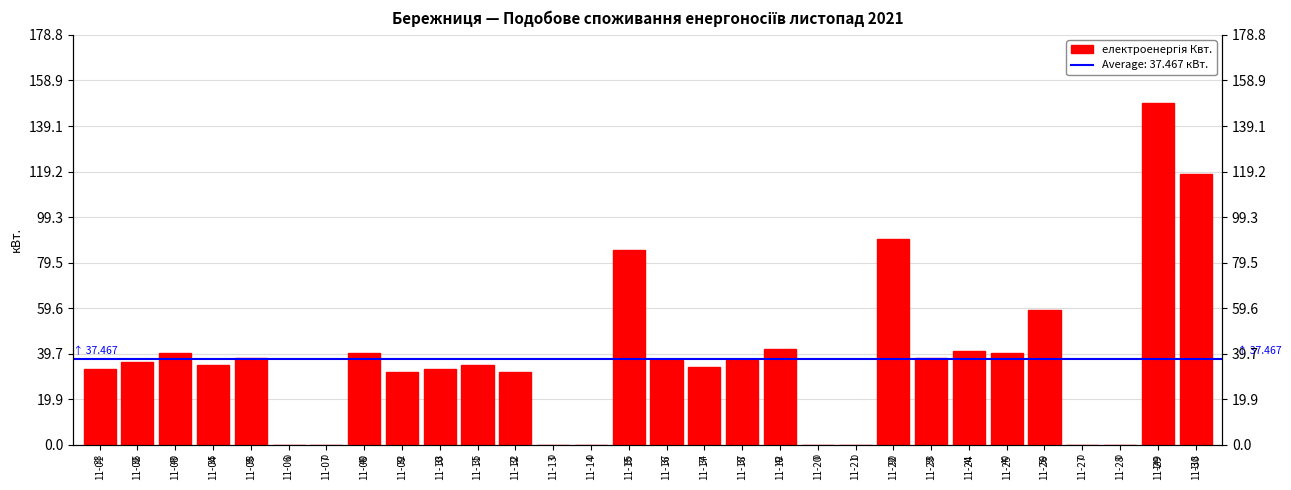

Reading right to left, list all the values displayed in this chart.

11-30=118	11-29=149	11-28=0	11-27=0	11-26=59	11-25=40	11-24=41	11-23=38	11-22=90	11-21=0	11-20=0	11-19=42	11-18=37	11-17=34	11-16=37	11-15=85	11-14=0	11-13=0	11-12=32	11-11=35	11-10=33	11-09=32	11-08=40	11-07=0	11-06=0	11-05=38	11-04=35	11-03=40	11-02=36	11-01=33